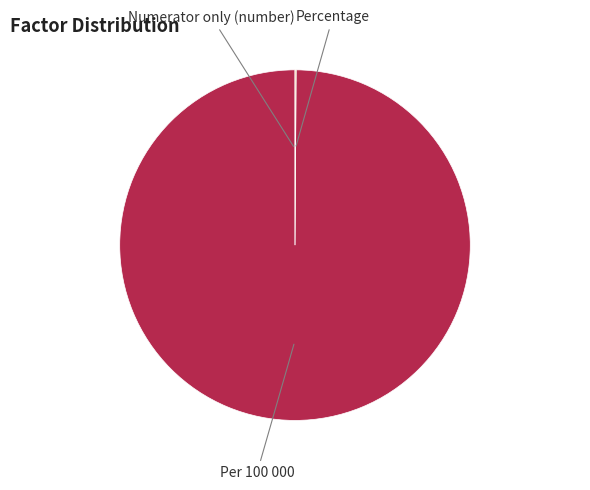

Is there a majority slice in this chart?

Yes